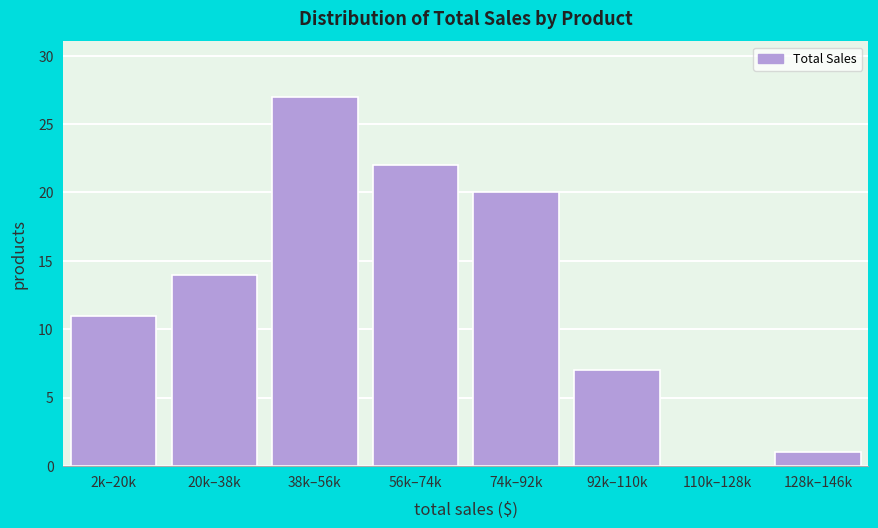

Reading left to right, transcribe all the data shown in this chart.

2k–20k=11	20k–38k=14	38k–56k=27	56k–74k=22	74k–92k=20	92k–110k=7	110k–128k=0	128k–146k=1